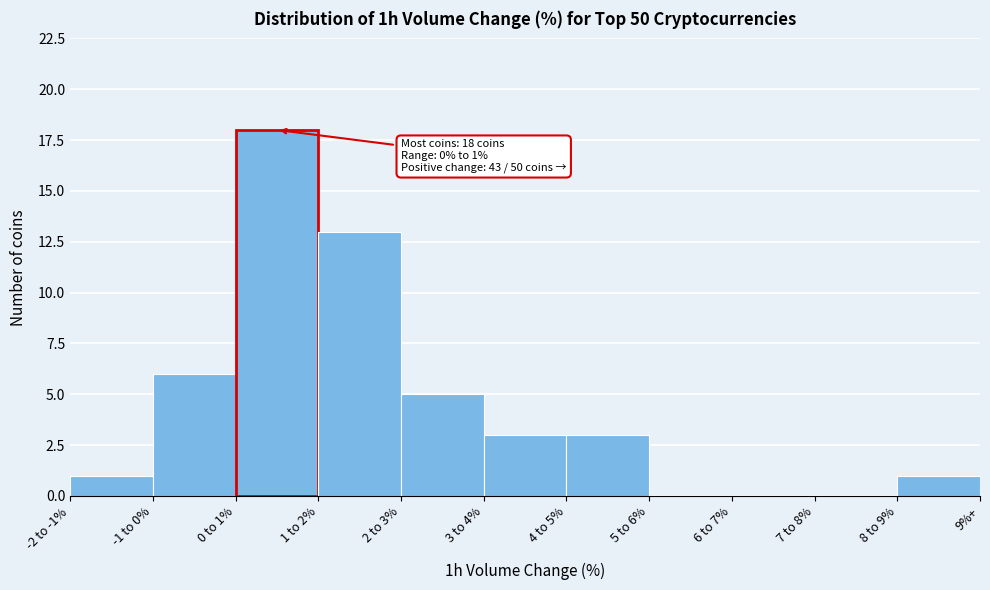

Reading left to right, extract all data points from this chart.

-2 to -1%=1	-1 to 0%=6	0 to 1%=18	1 to 2%=13	2 to 3%=5	3 to 4%=3	4 to 5%=3	5 to 6%=0	6 to 7%=0	7 to 8%=0	8 to 9%=1